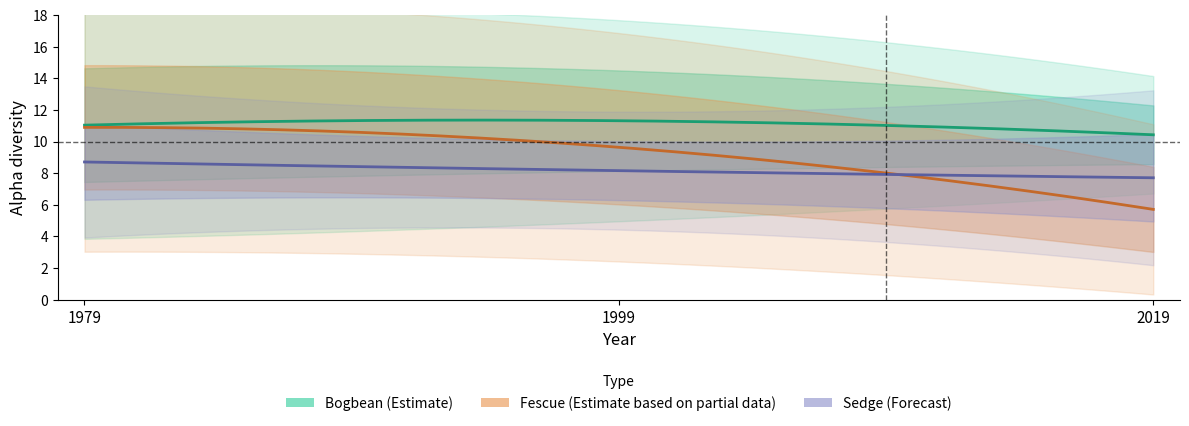

Reading left to right, transcribe all the data shown in this chart.

Sedge_alpha: 8.7	8.2	7.7
Sedge_alpha_sd: 2.4	1.9	2.8
Fescue_alpha: 10.9	9.6	5.7
Fescue_alpha_sd: 3.9	3.6	2.7
Bogbean_alpha: 11.0	11.3	10.4
Bogbean_alpha_sd: 3.6	3.2	1.9